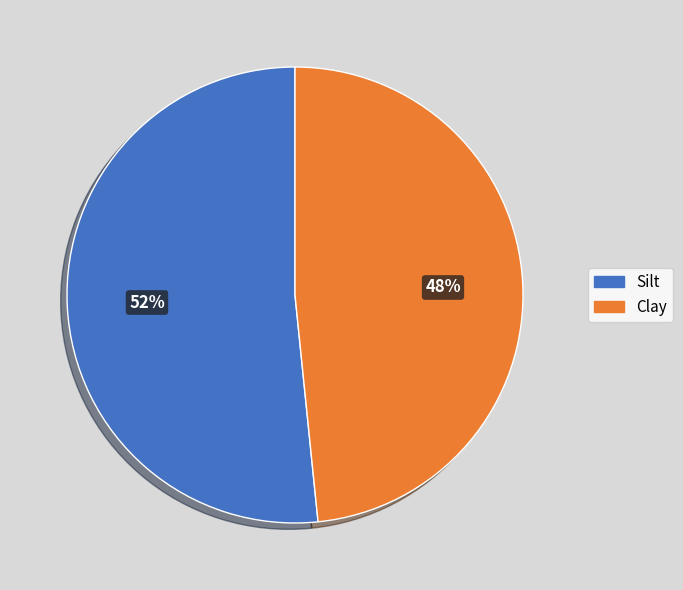

The Clay slice represents 48% of the pie. True or false?

True